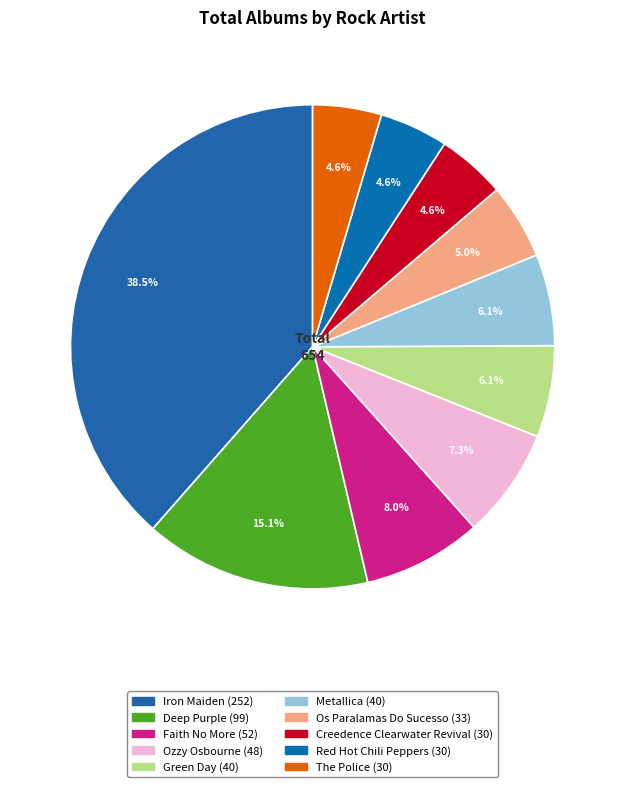

What portion of the pie excludes Ozzy Osbourne?

92.7%